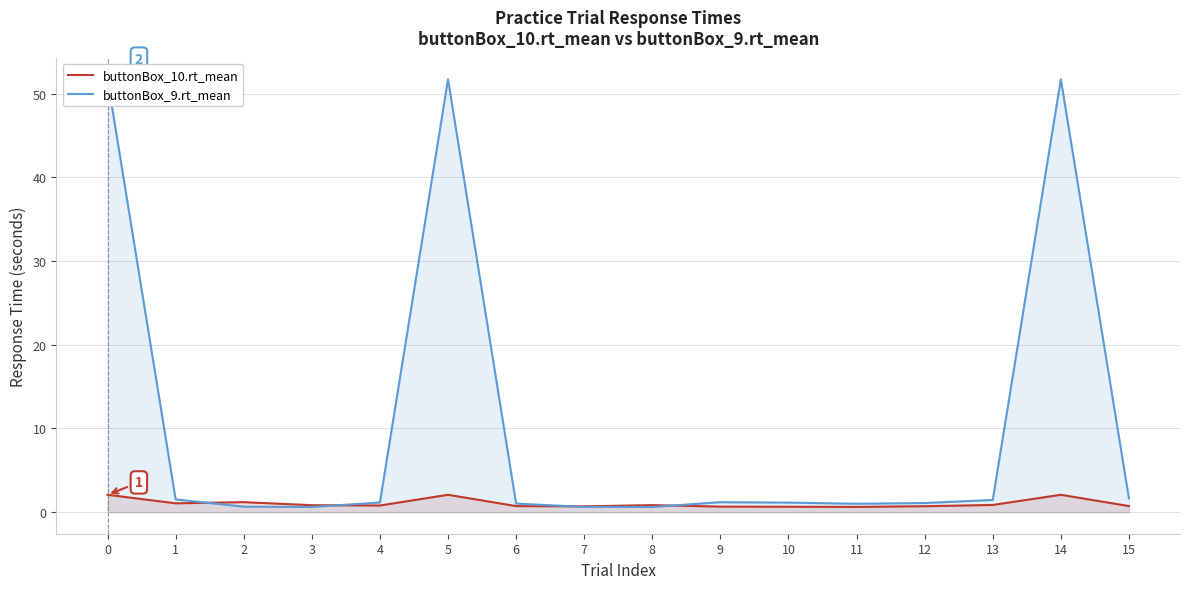

What is the value of the buttonBox_10.rt_mean point at the 12th from the left?

0.6